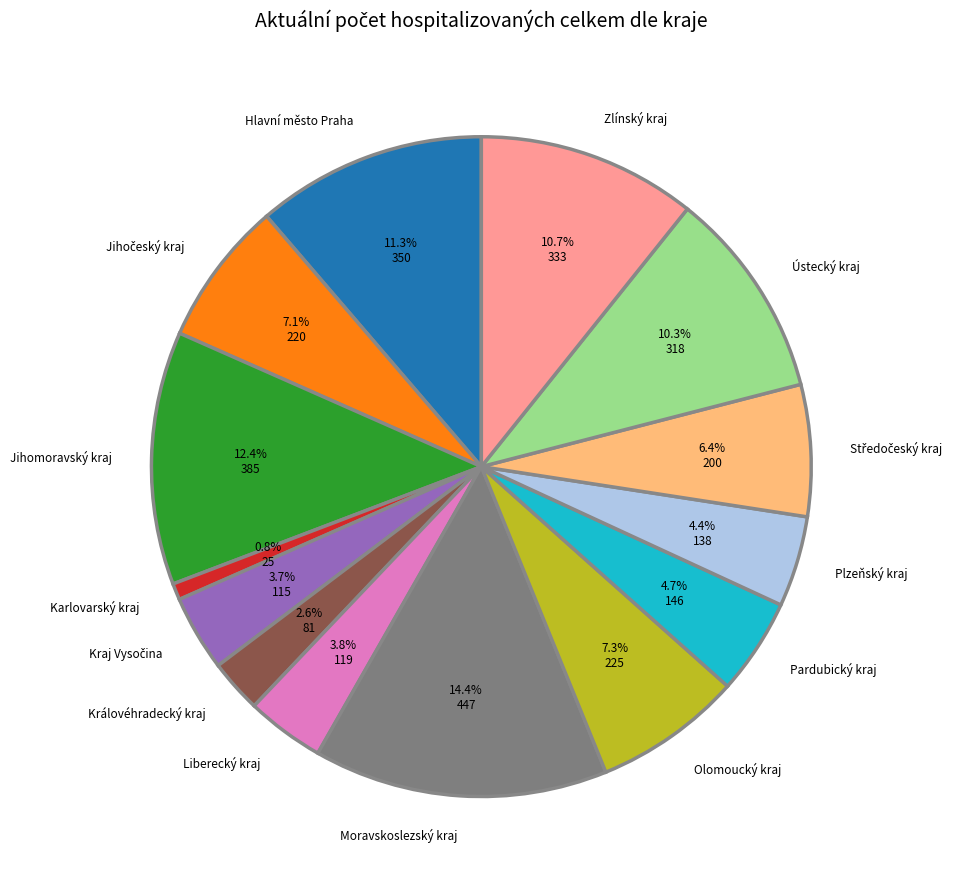

How many slices are in this pie chart?

14